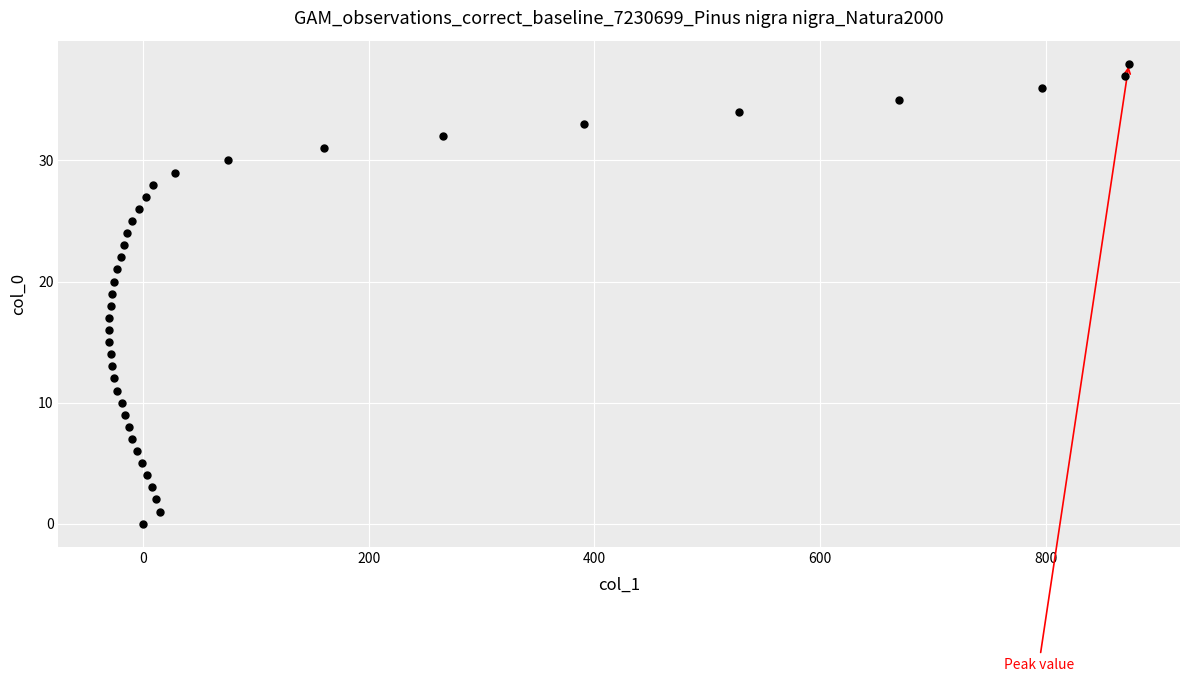

What is the range of Y values (max minus min)?

38